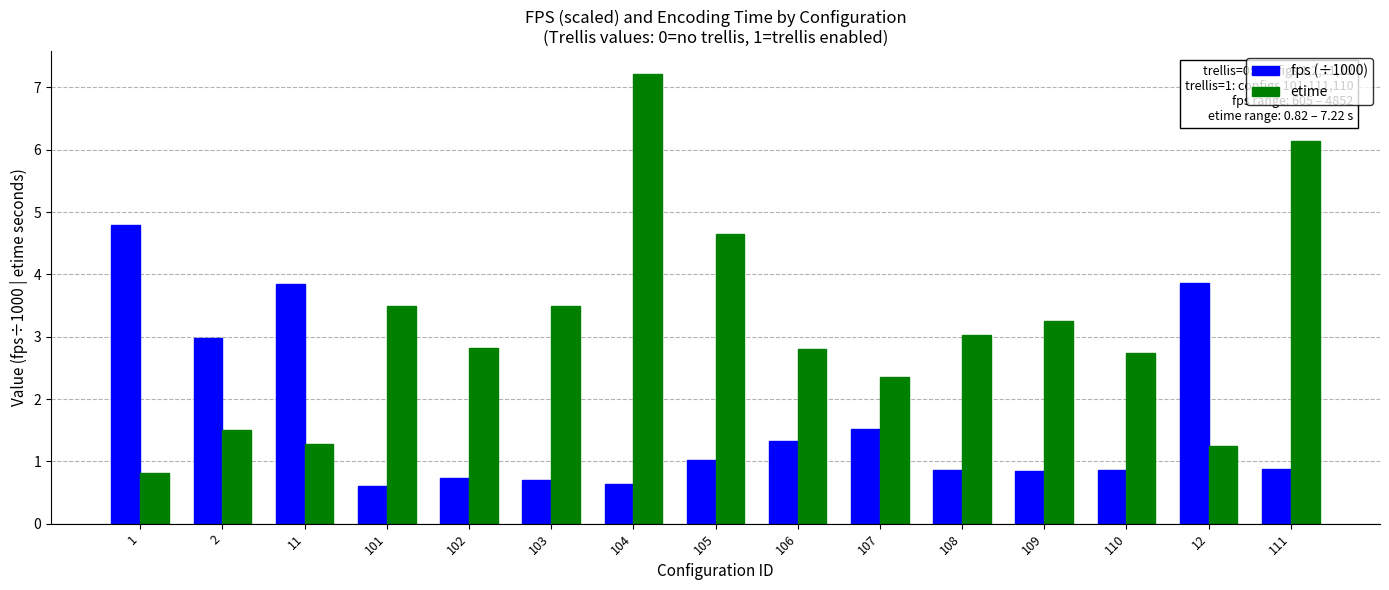

Rank the series by their average value, from highest to lowest.

etime, fps (÷1000)